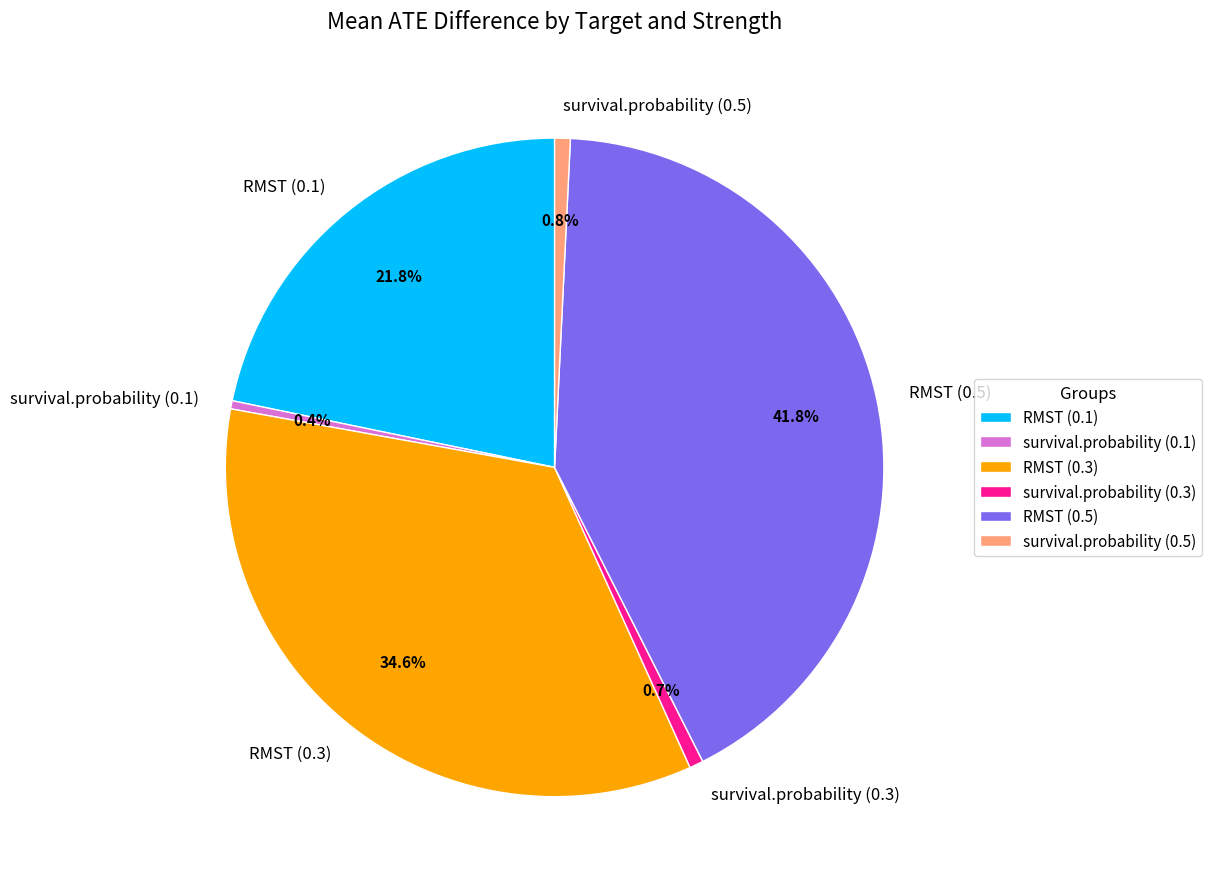

What portion of the pie excludes RMST (0.3)?

65.4%